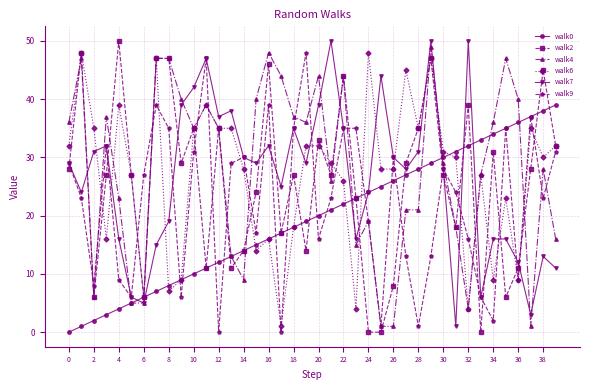

What is the sum of all walk4 values?

1116